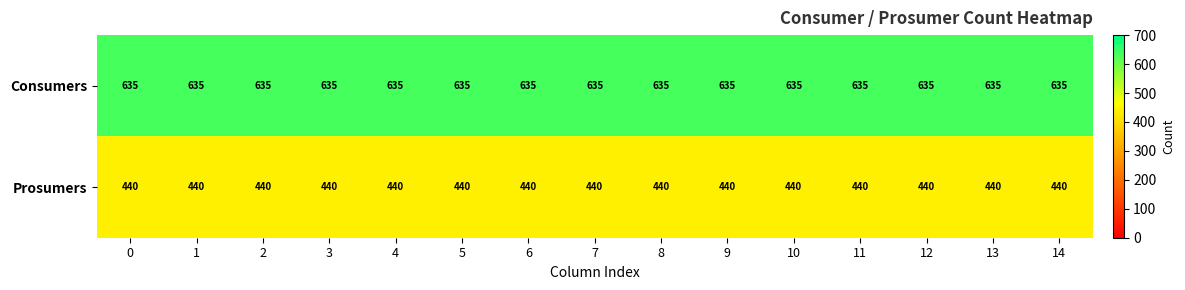

What is the total value across all series at 14?

1075